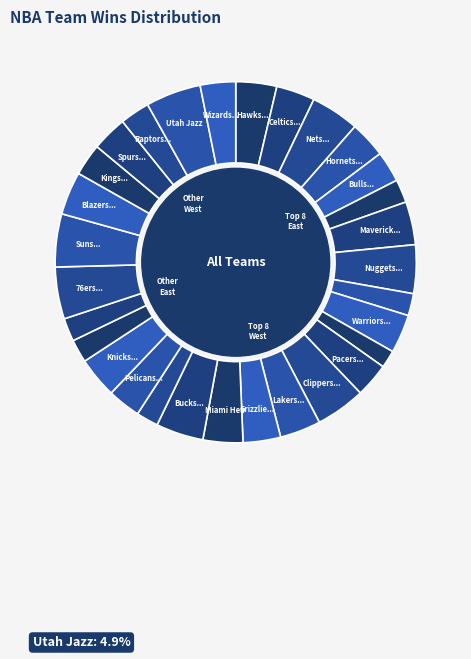

True or false: Minnesota Timberwolves accounts for 1% of the total.

False